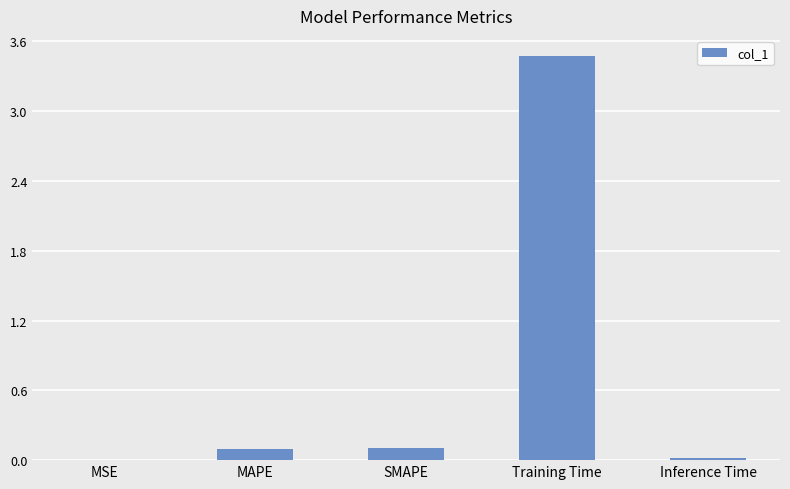

What is the greatest value displayed?

3.5